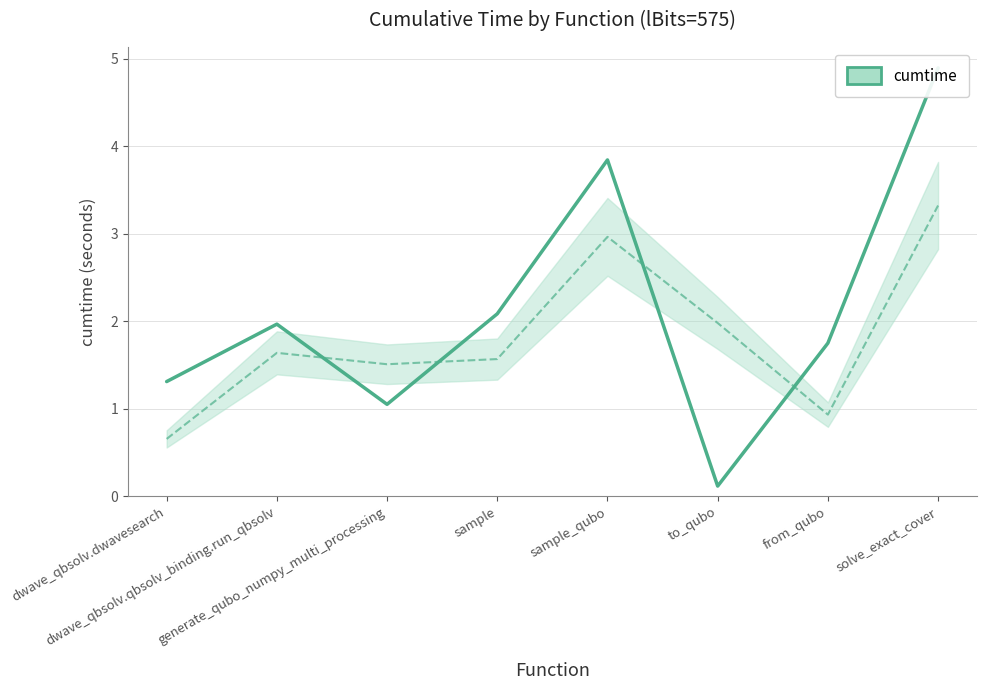

What position from the right is generate_qubo_numpy_multi_processing?

6